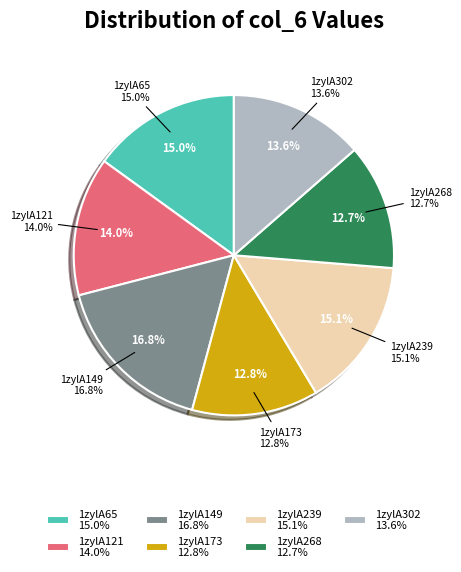

What is the ratio of the value at 1zylA121 to the value at 1zylA173?

1.1